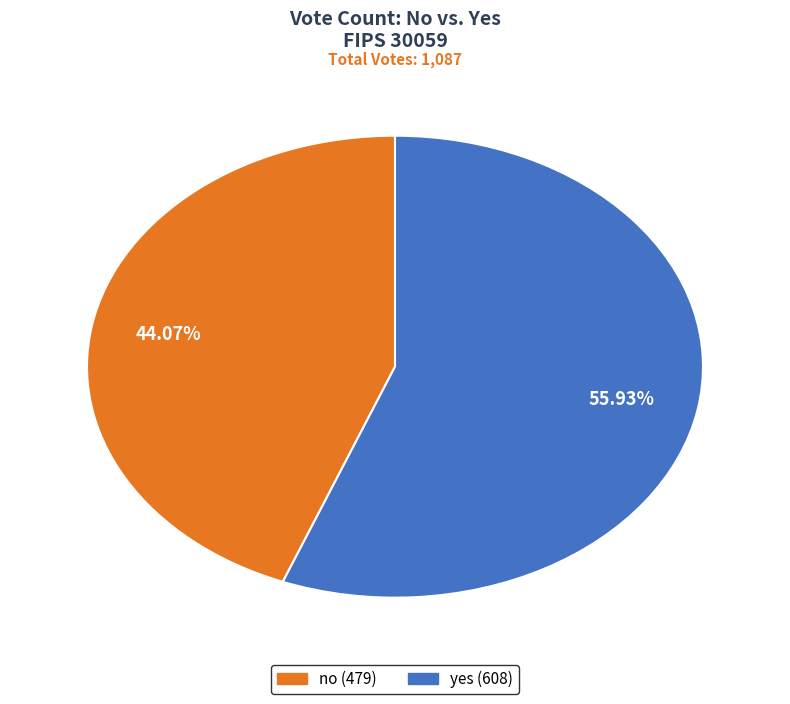

Does no represent more than half of the total?

No